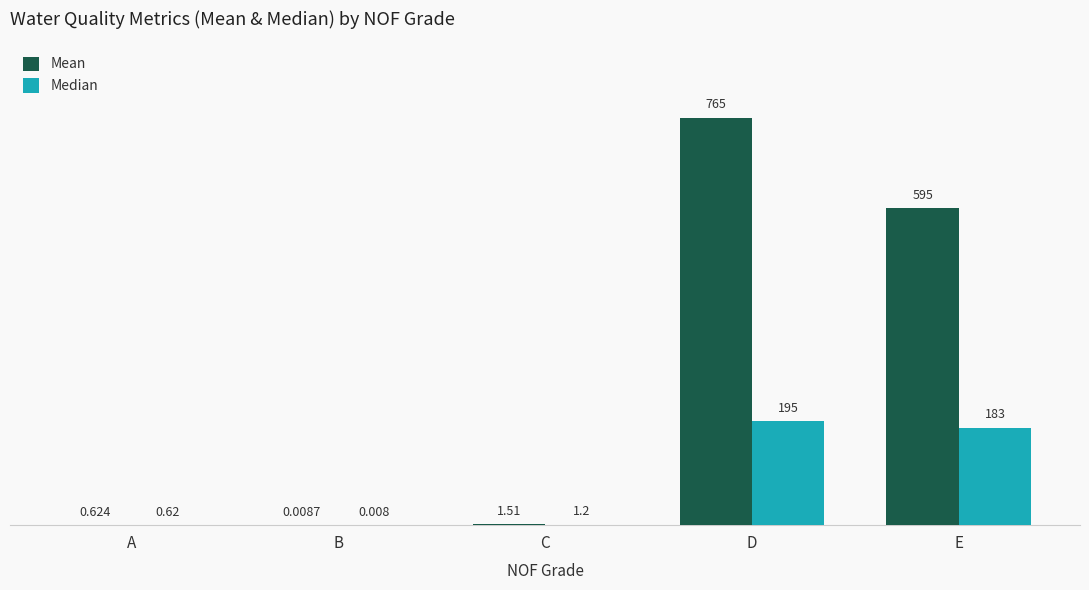

At which label is Median closest to 97?

E